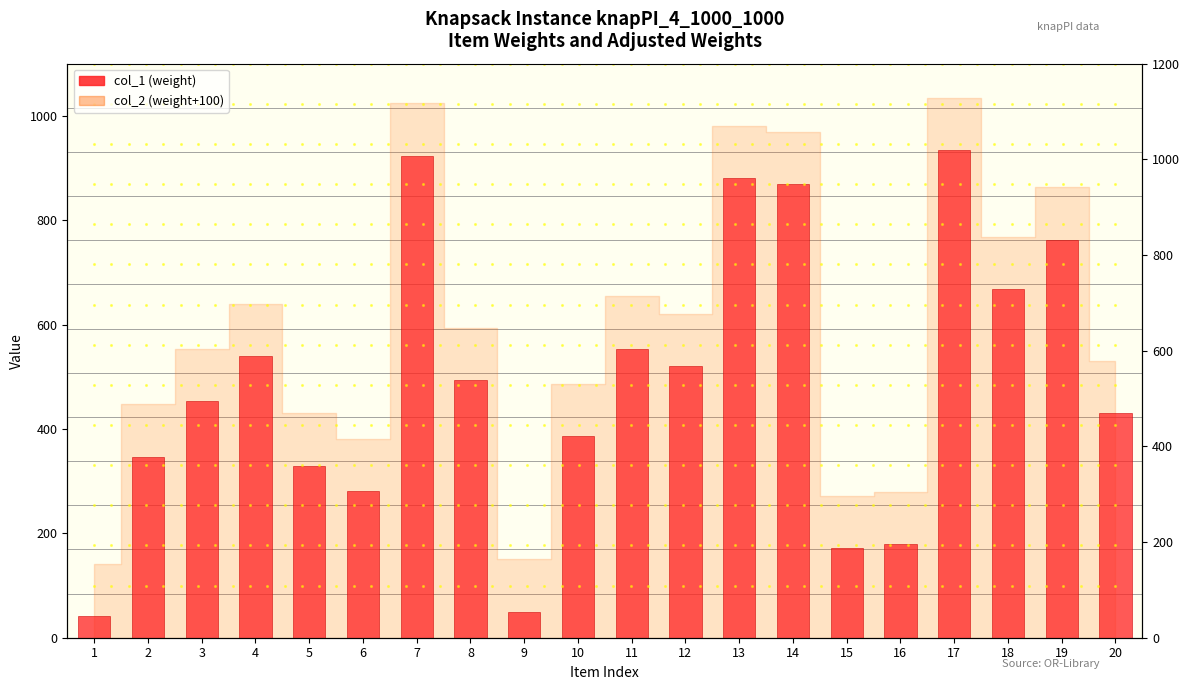

List the labels in order of value, largest first.

17, 7, 13, 14, 19, 18, 11, 4, 12, 8, 3, 20, 10, 2, 5, 6, 16, 15, 9, 1